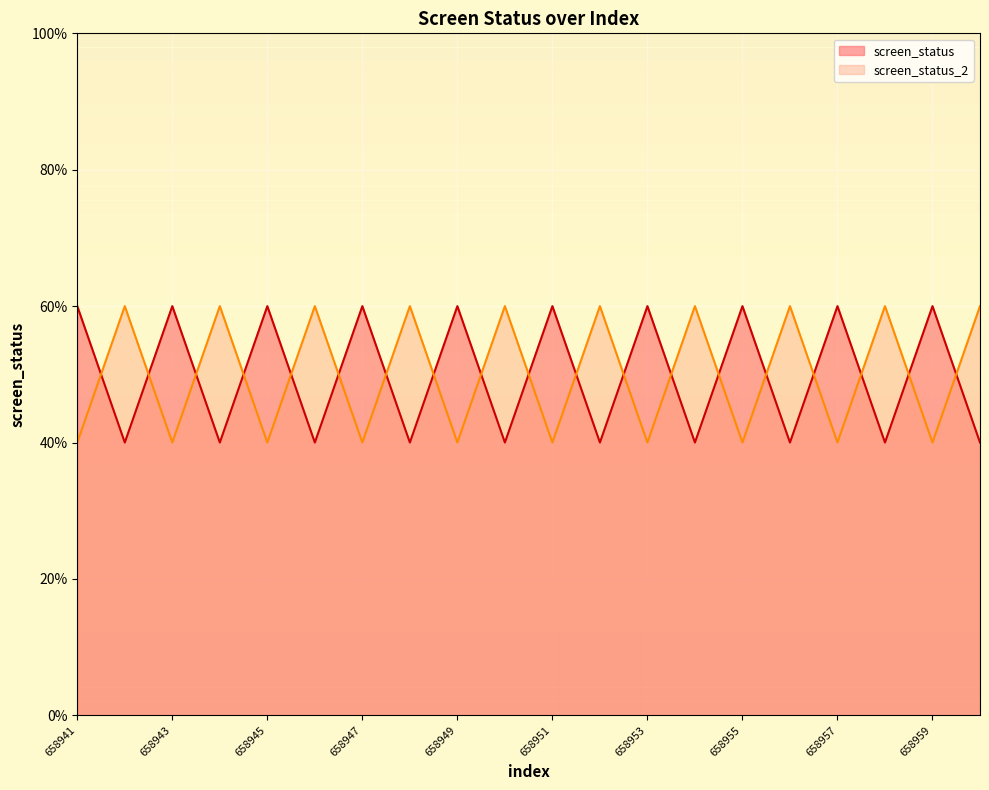

The value of screen_status_2 at 658948 is 2. True or false?

False